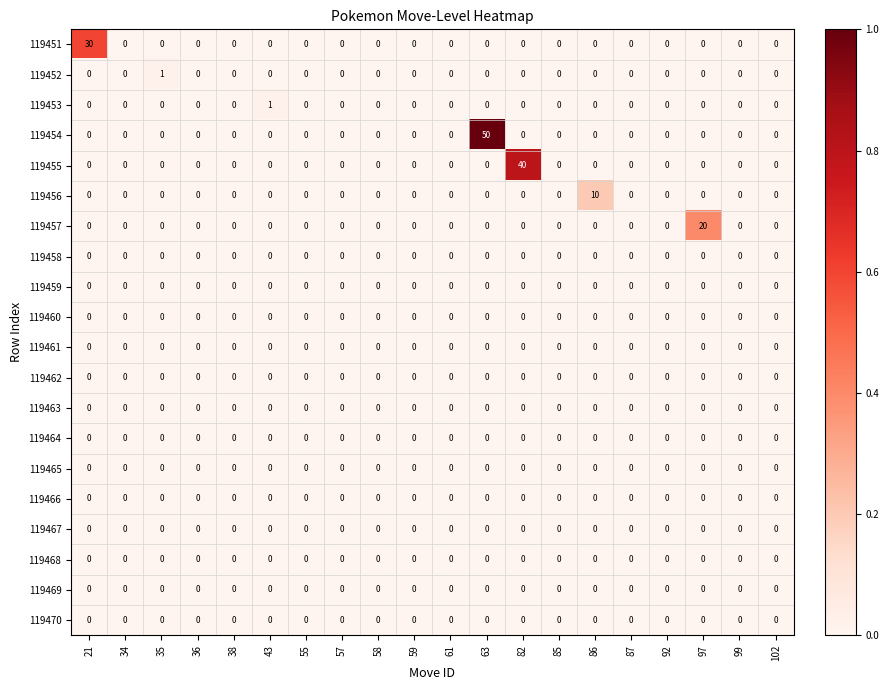

How many 119453 values are between 0 and 1?

20